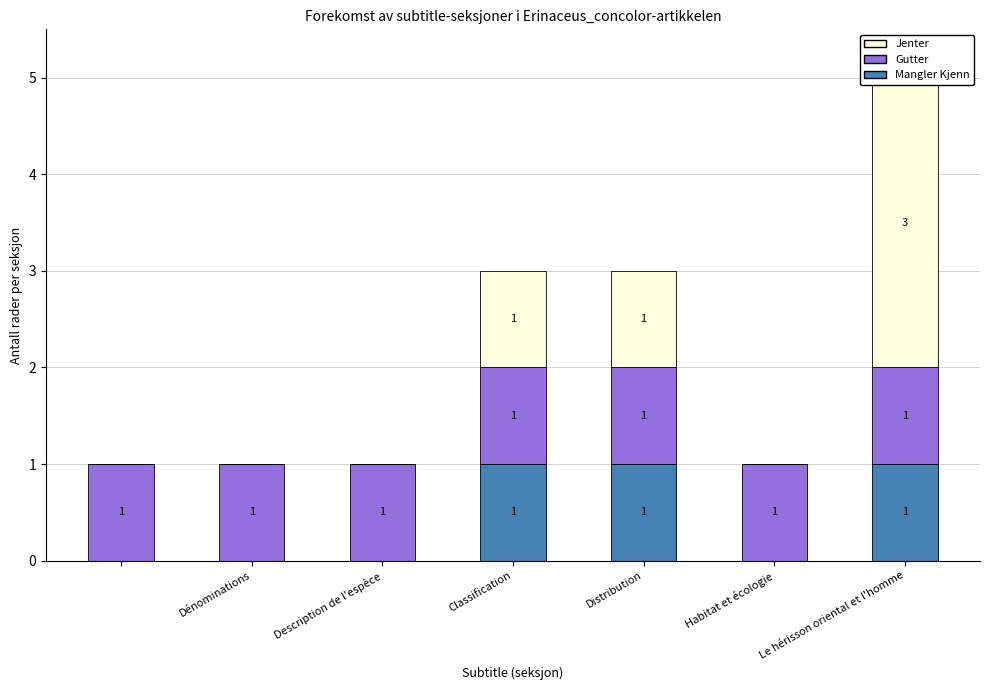

How many bars are there in each group?

3